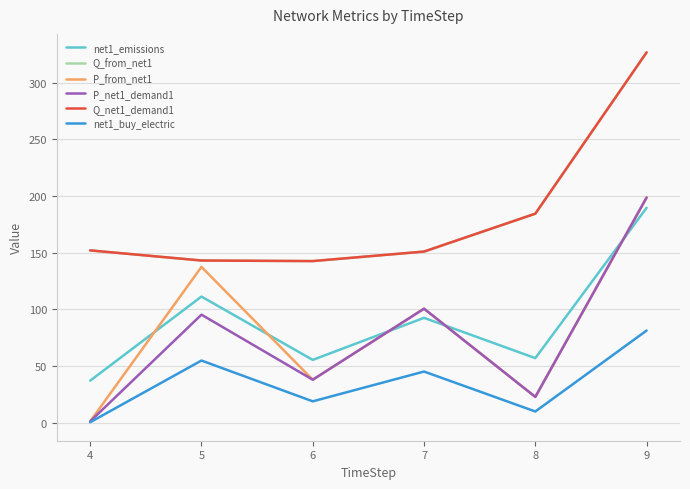

Read the Q_from_net1 value at 7.

151.0